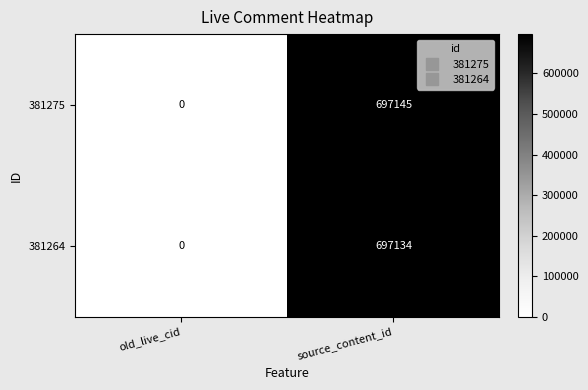

Which series has the largest total across all categories?

381275